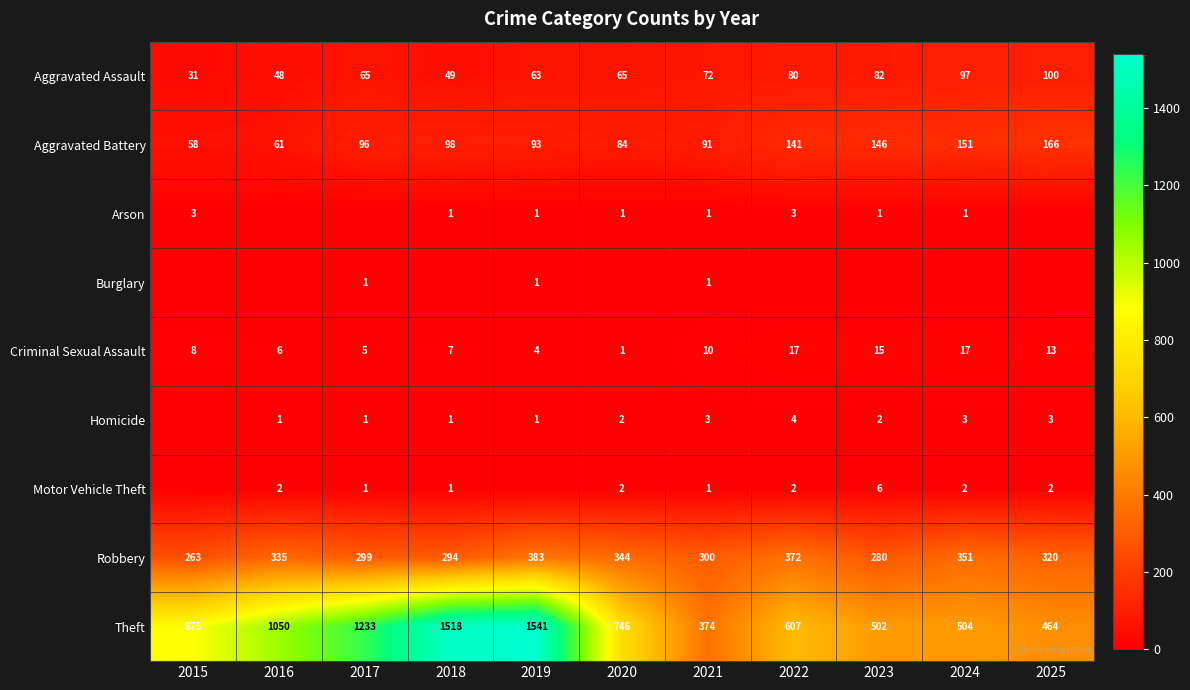

What is the lowest value of the Robbery series?

263